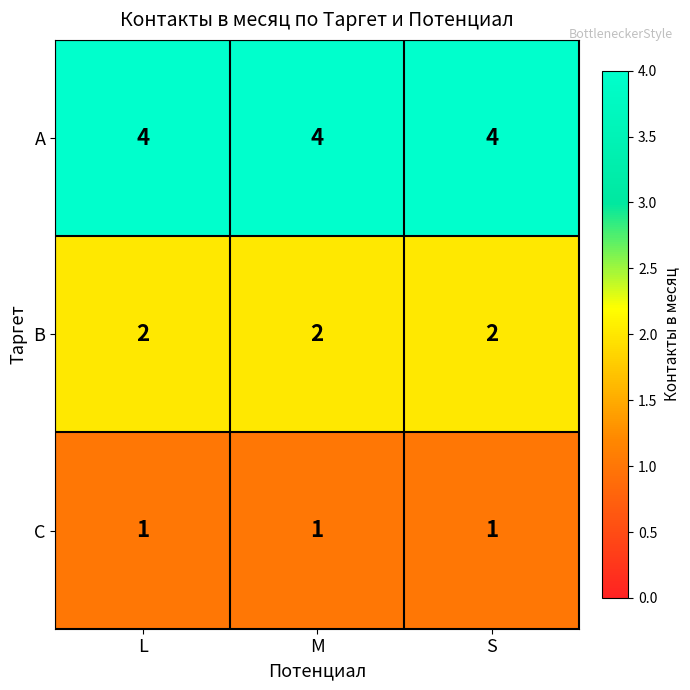

What is the minimum value for A?

4